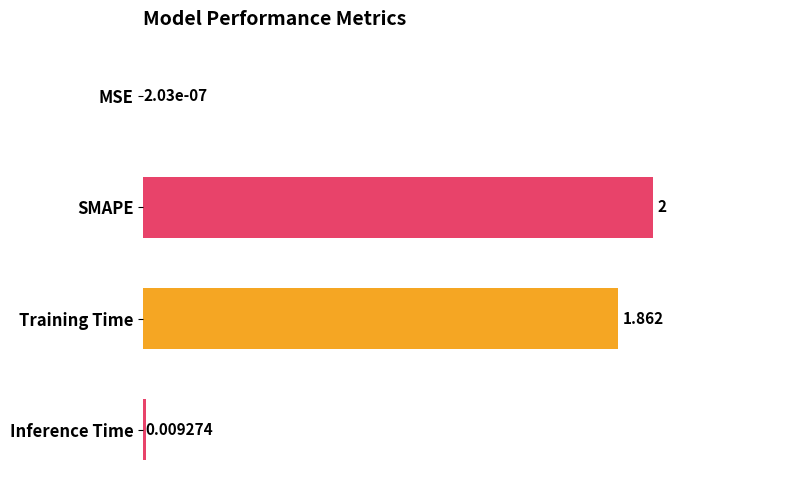

Between SMAPE and Training Time, which is larger?

SMAPE